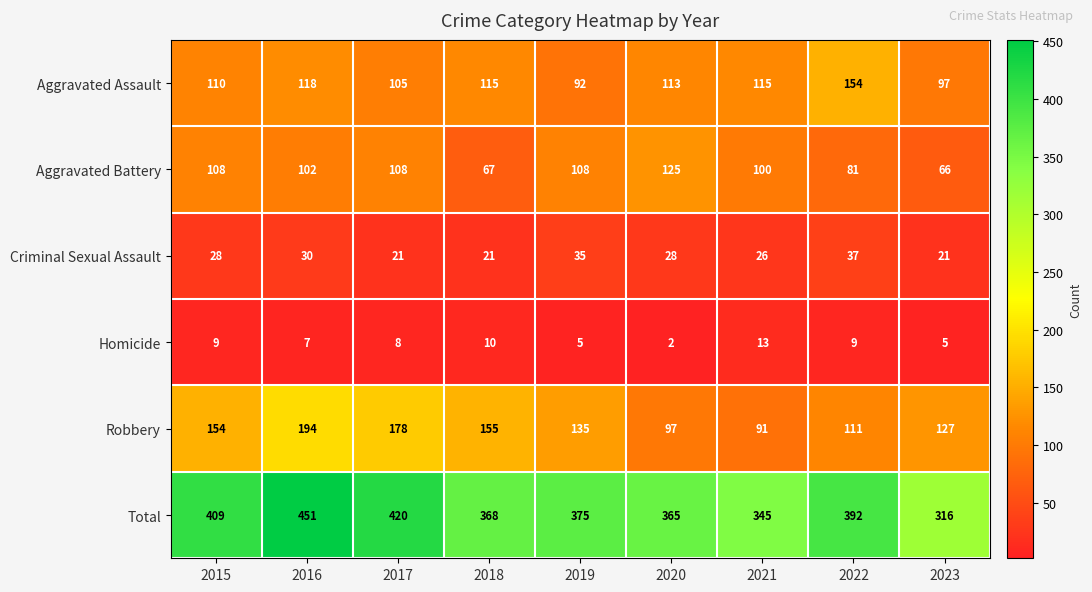

Rank the series at 2022 from highest to lowest value.

Total, Aggravated Assault, Robbery, Aggravated Battery, Criminal Sexual Assault, Homicide